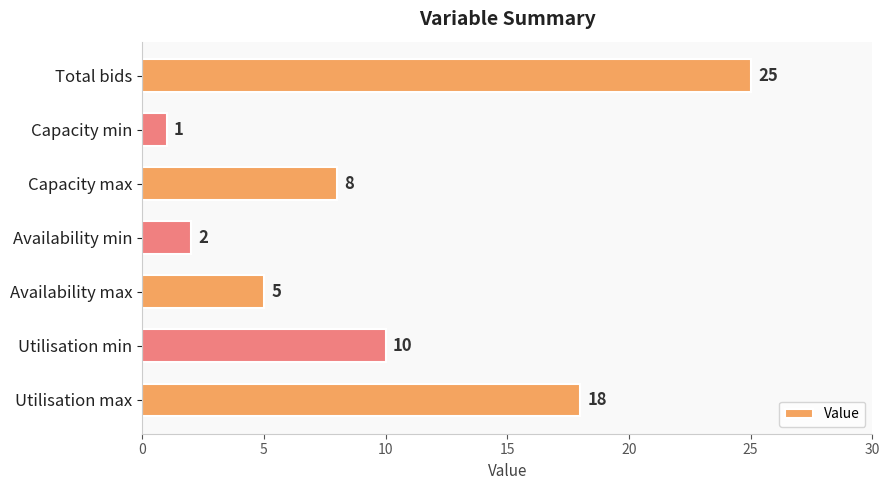

Reading bottom to top, what are all the values shown in this chart?

Utilisation max=18	Utilisation min=10	Availability max=5	Availability min=2	Capacity max=8	Capacity min=1	Total bids=25